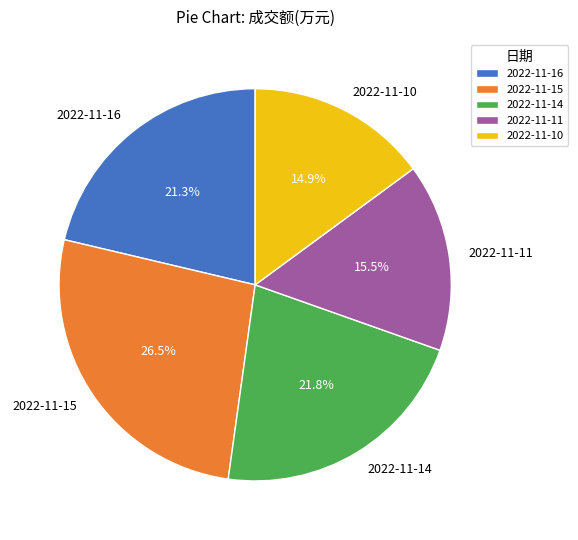

True or false: 2022-11-14 accounts for 22% of the total.

True